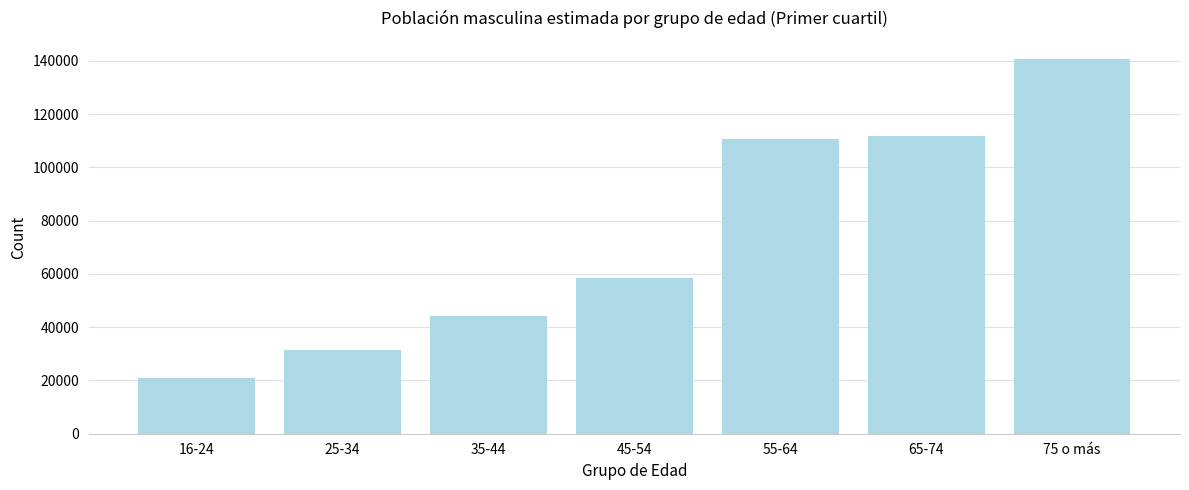

Reading left to right, extract all data points from this chart.

16-24=21004	25-34=31297	35-44=44192	45-54=58365	55-64=110581	65-74=111703	75 o más=140539